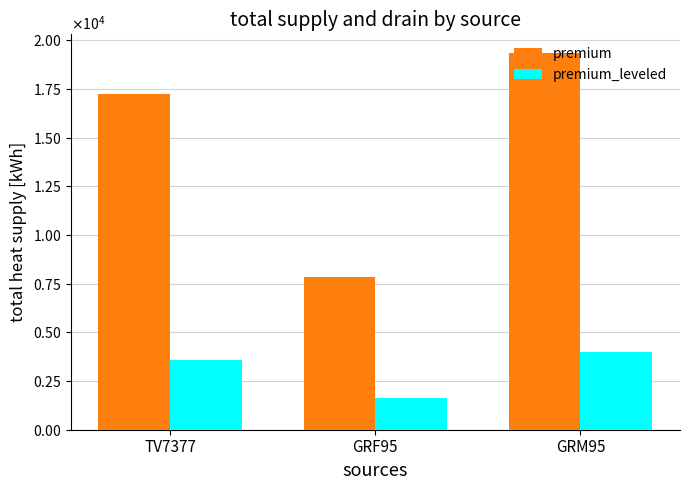

Reading right to left, transcribe all the data shown in this chart.

premium: 19344.2	7828.8	17256.2
premium_leveled: 3988.8	1609.4	3556.8